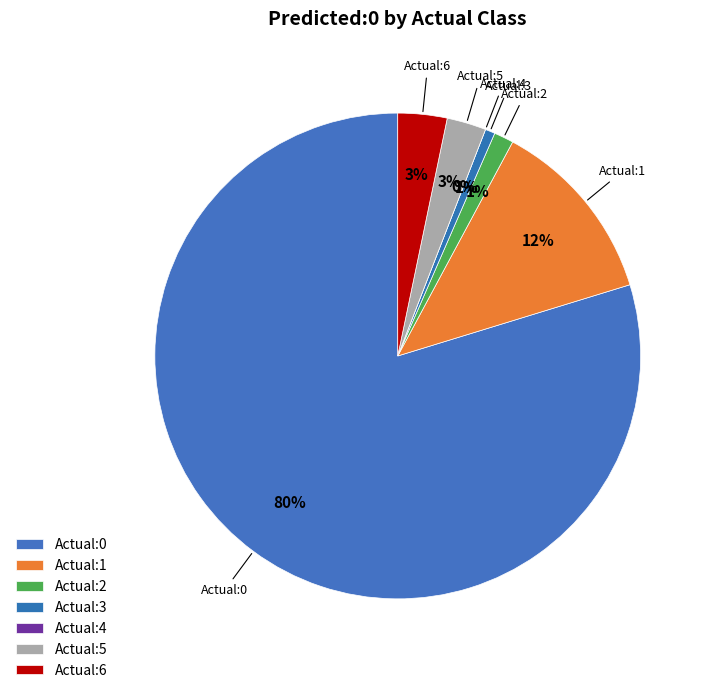

To the nearest percent, what is the combined percentage of Actual:1 and Actual:5?

15%